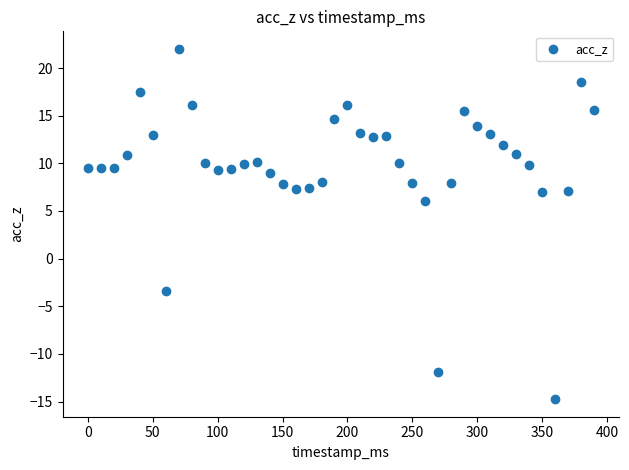

What Y value in the scatter plot is closest to 3?

6.1